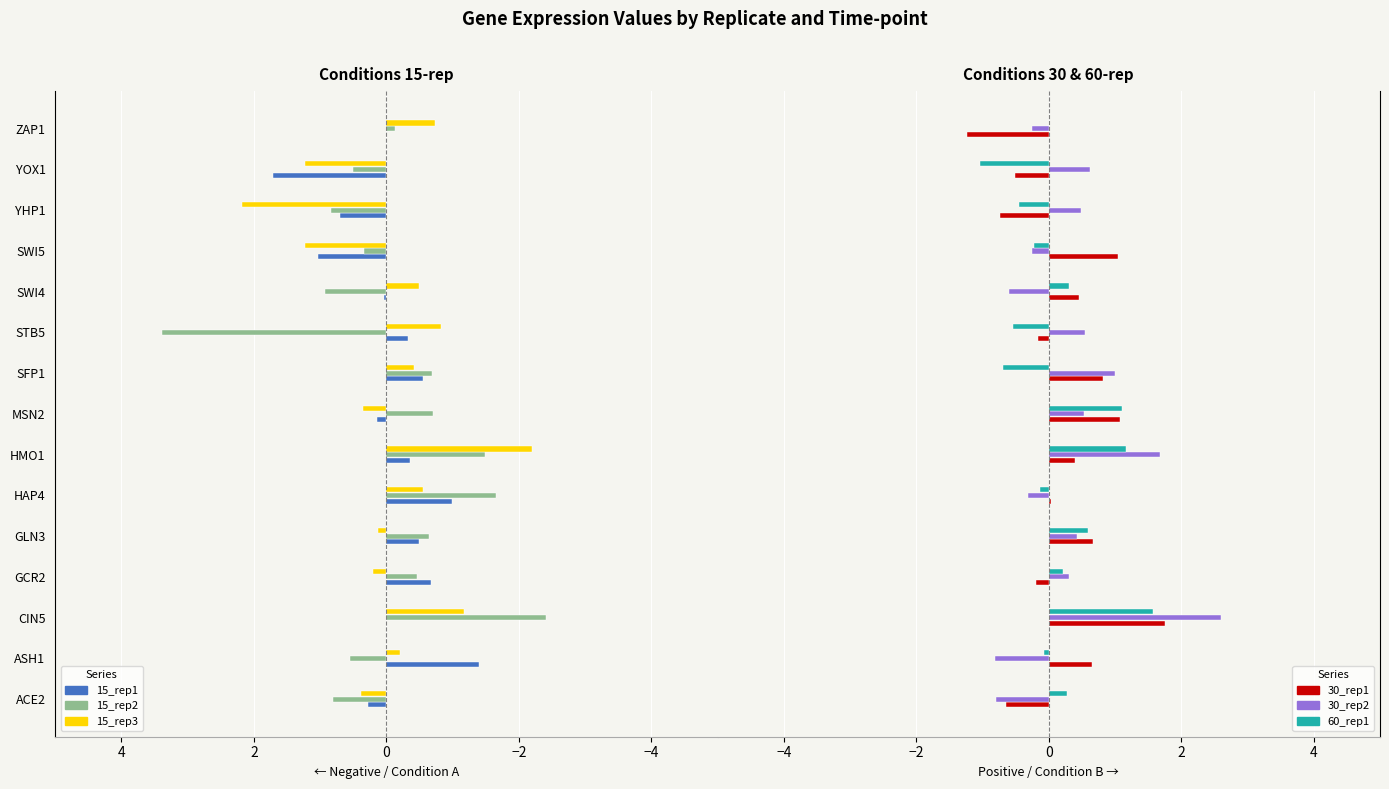

Which series has the largest range (max minus min)?

15_rep2